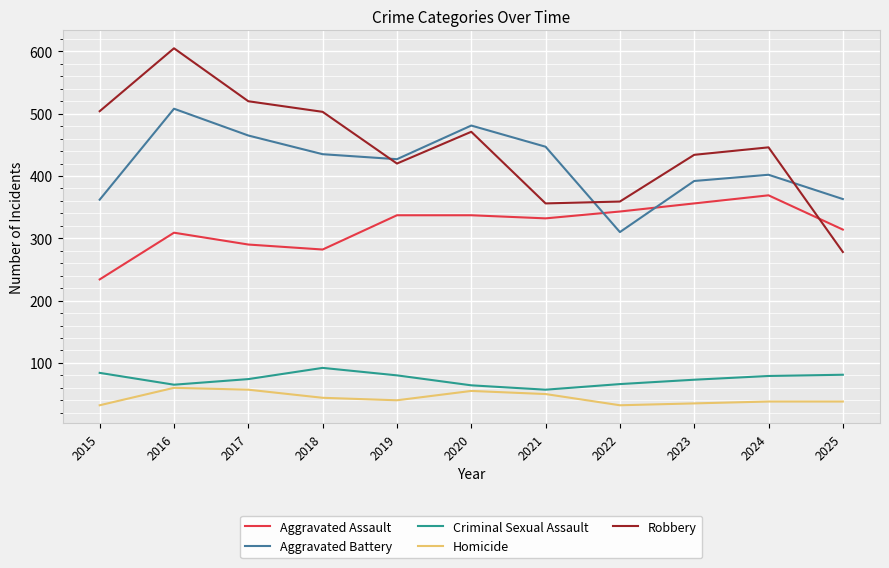

What is the difference between the second highest and second lowest values in the Aggravated Assault series?

74